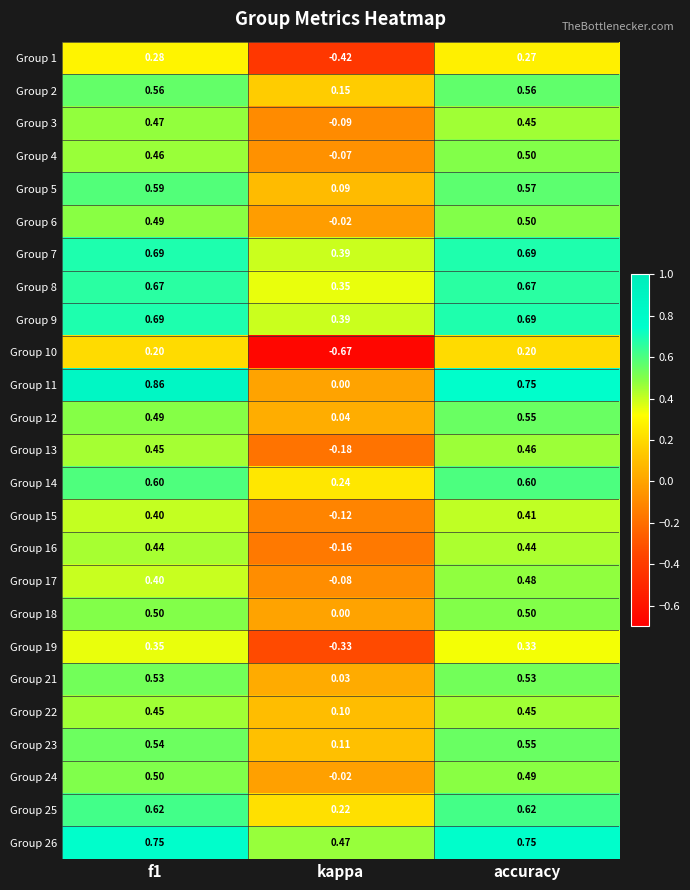

At which label does Group 1 reach its minimum?

kappa